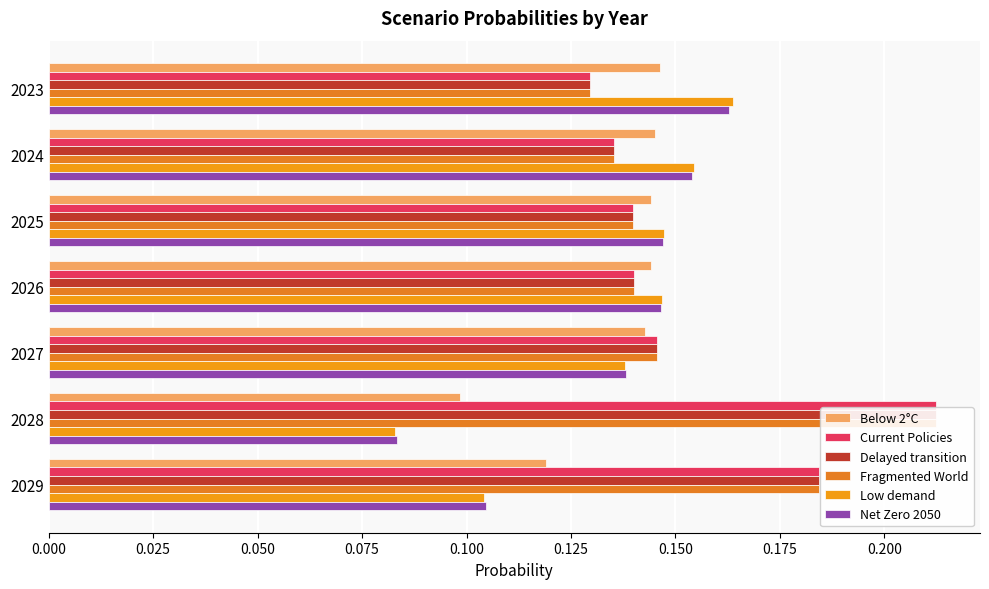

Which series changed the most between 2028 and 2029?

Fragmented World